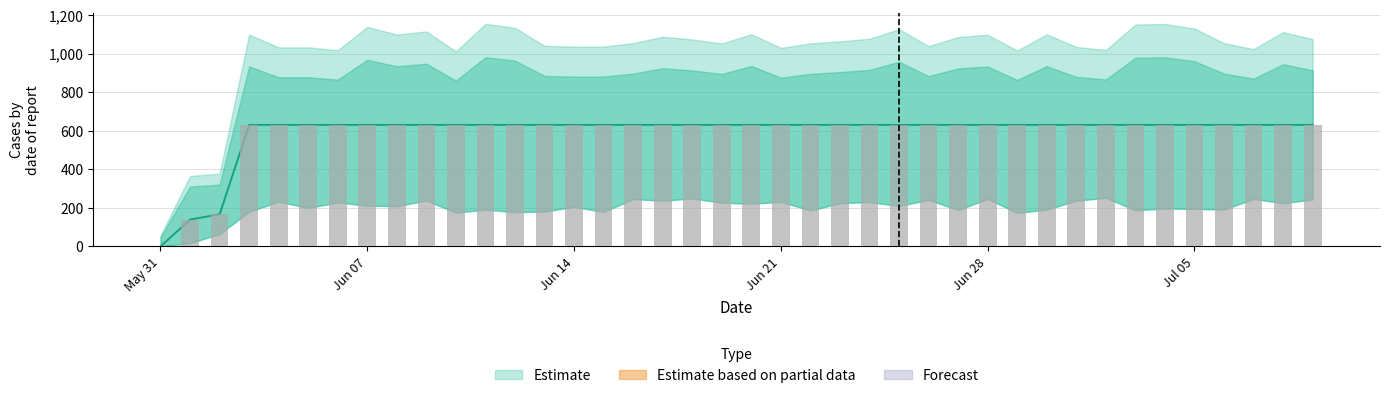

Count the number of data series in this chart.

1